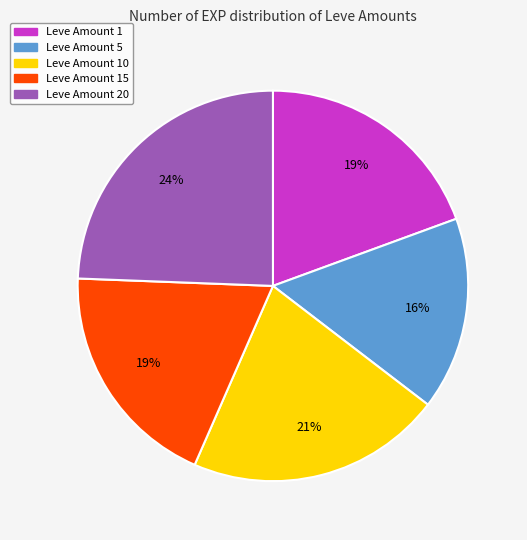

To the nearest percent, what is the average slice percentage?

20%